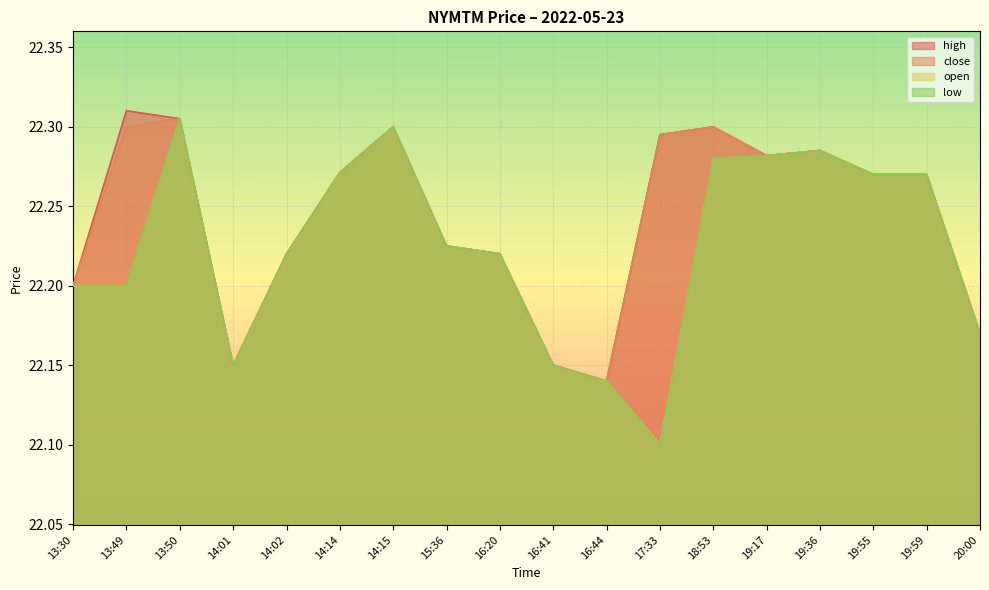

At 14:01, list the series in order from largest to smallest.

high, close, open, low